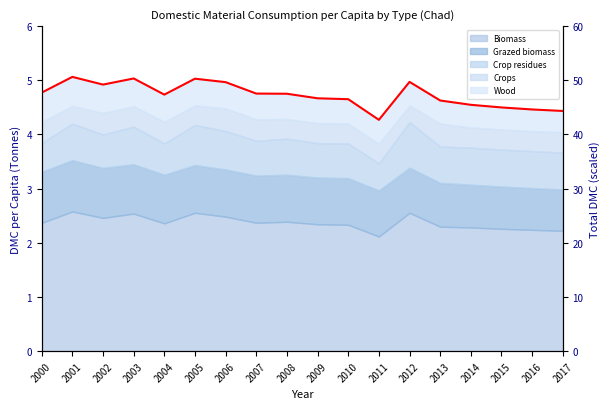

What value does the data have at 2005?

50.3